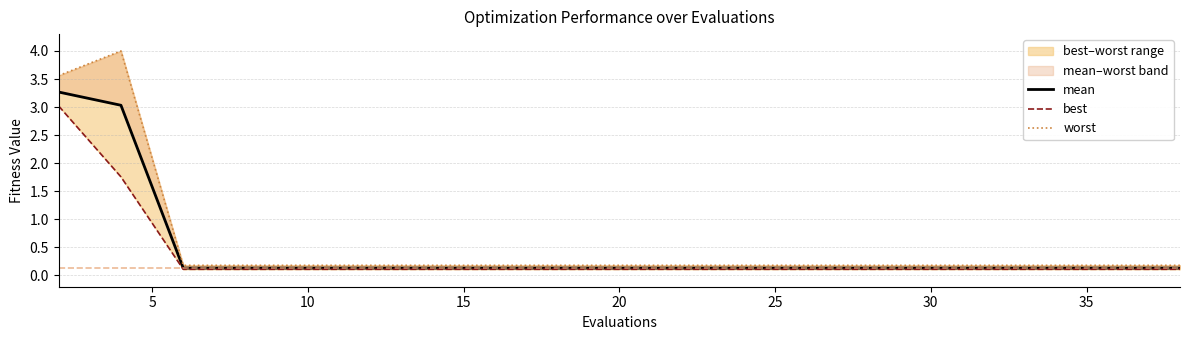

Which series has the largest total across all categories?

worst